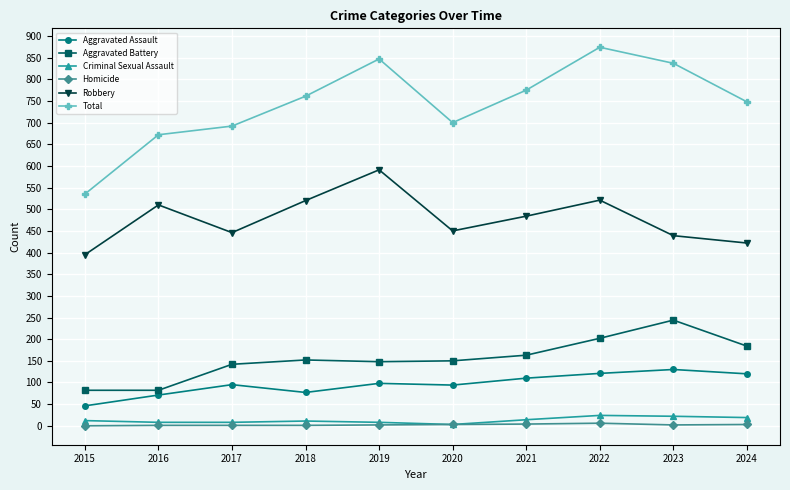

Which series changed the most between 2016 and 2023?

Total